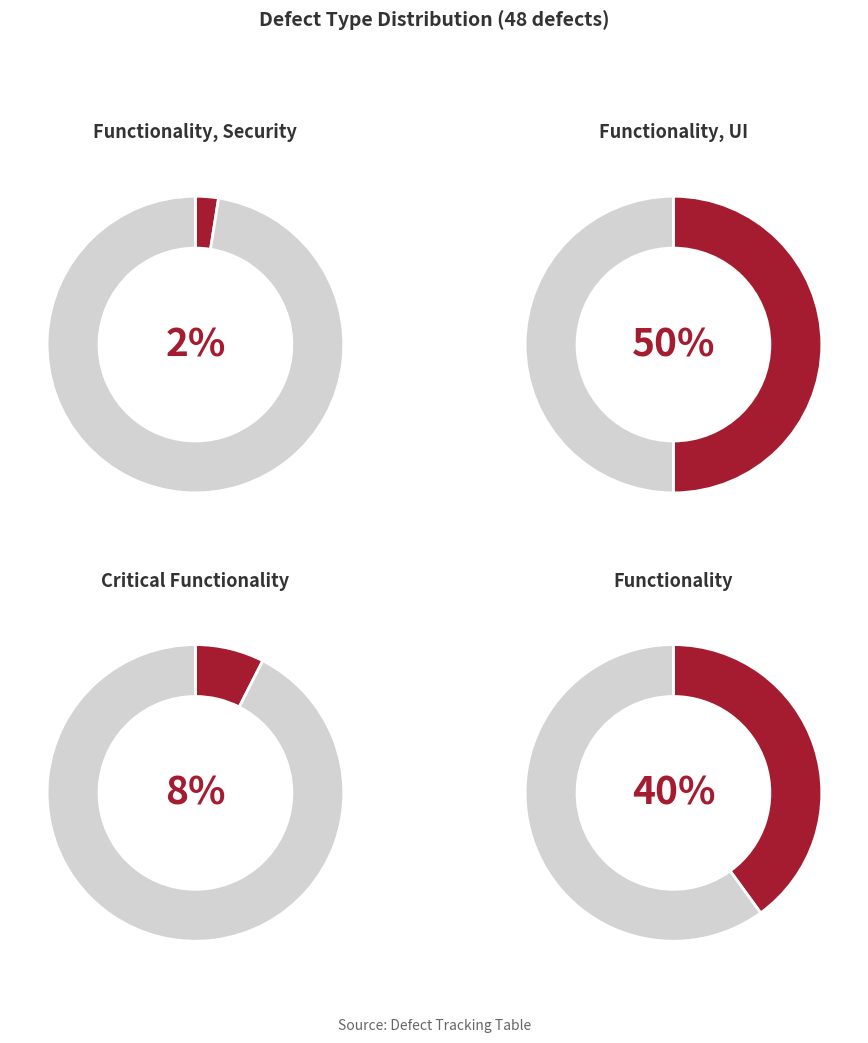

How many slices are in this pie chart?

4